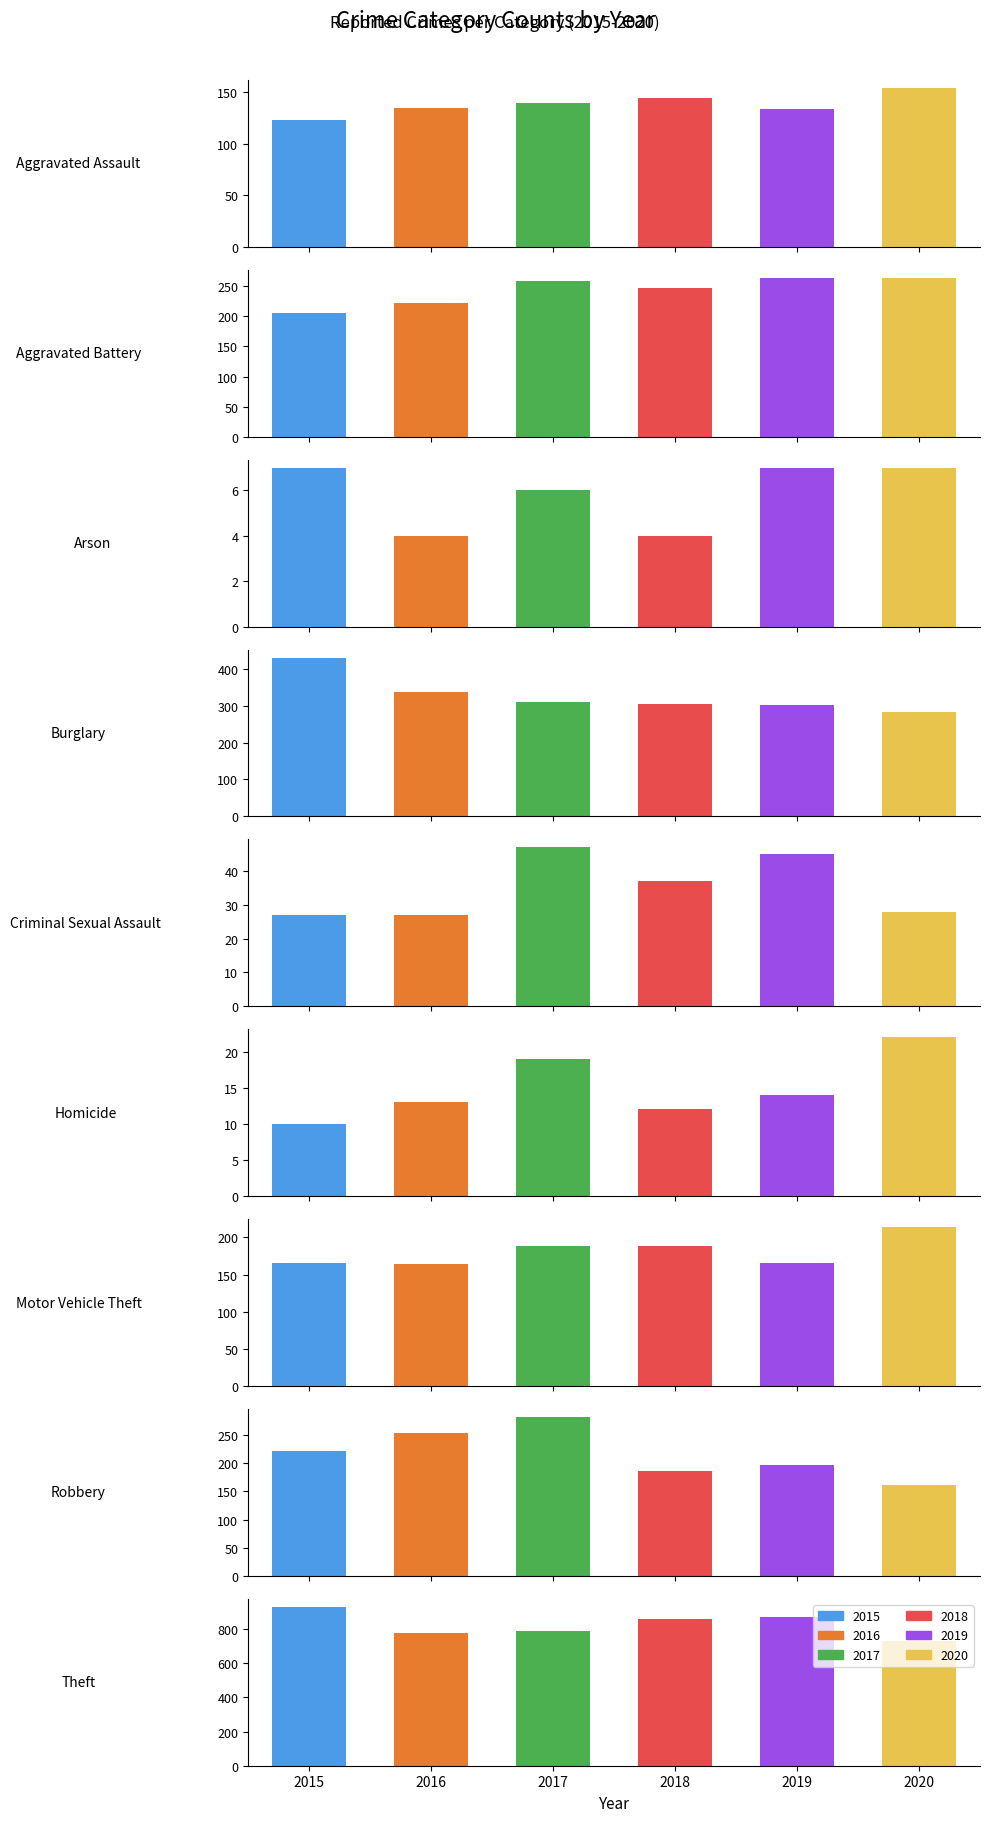

At which label does 2015 reach its minimum?

Arson